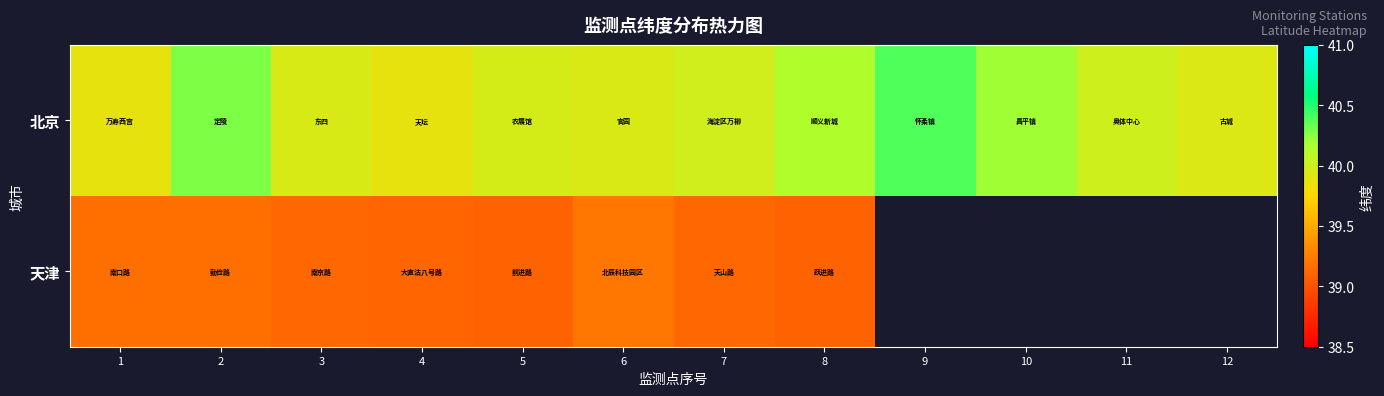

What is the maximum value shown in the chart?

40.4